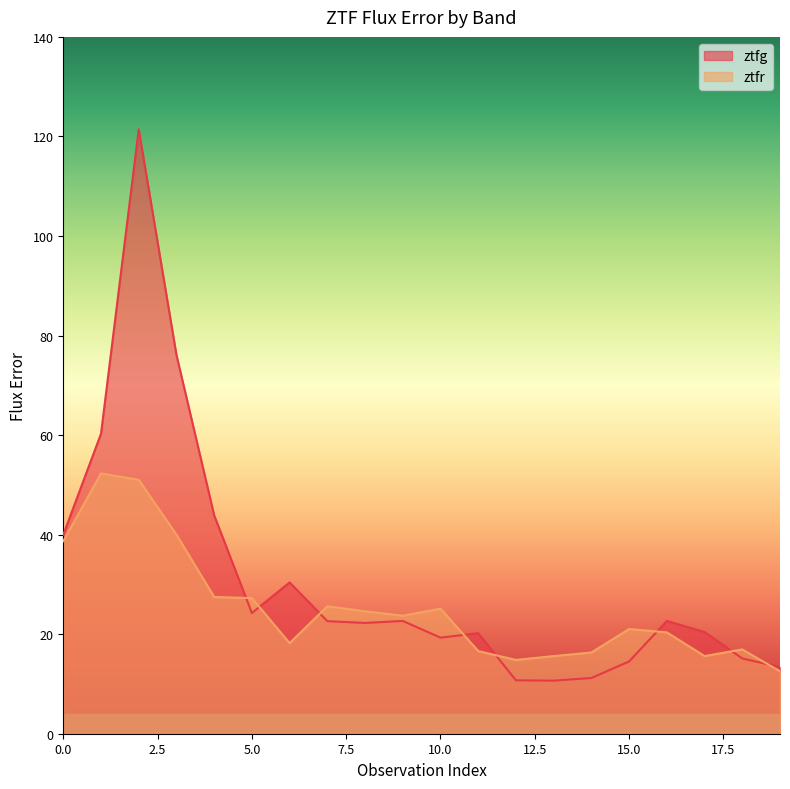

Which has a higher value, 16 or 8?

16